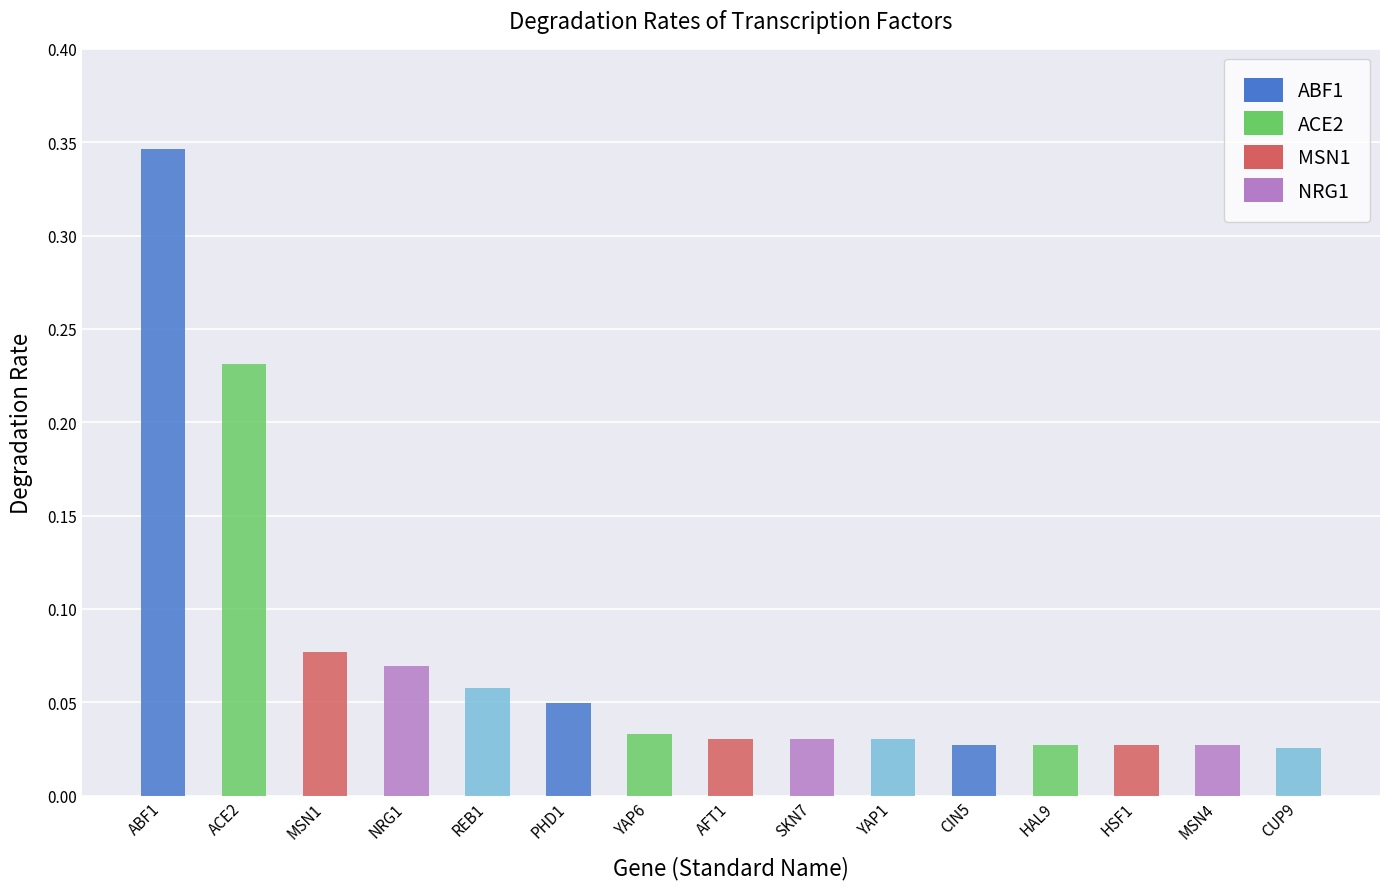

What is the change in value from ACE2 to SKN7?

-0.2